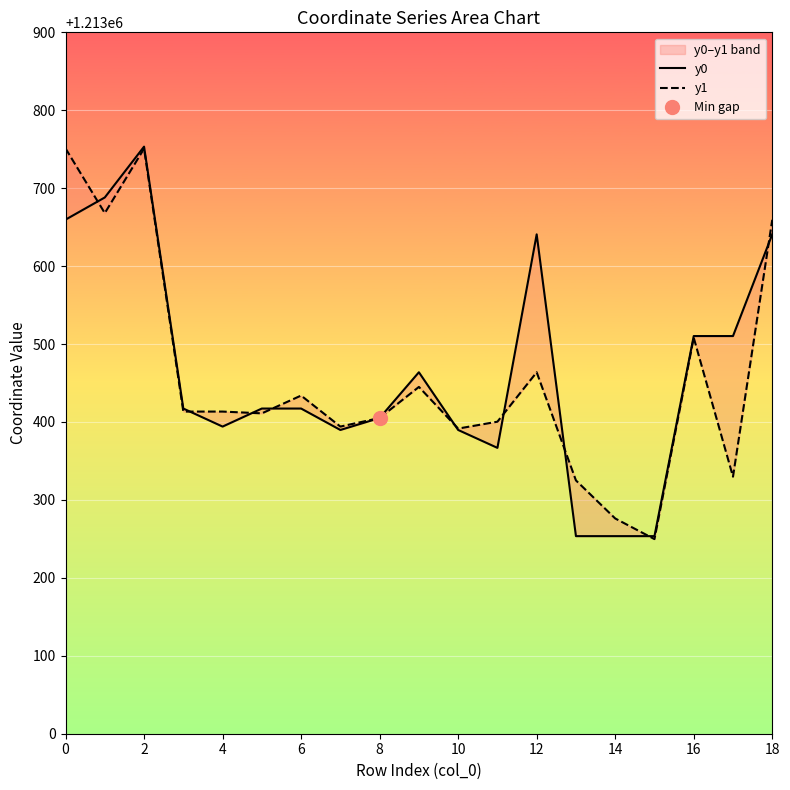

True or false: y0 has more than 2 points higher than both neighbors.

True